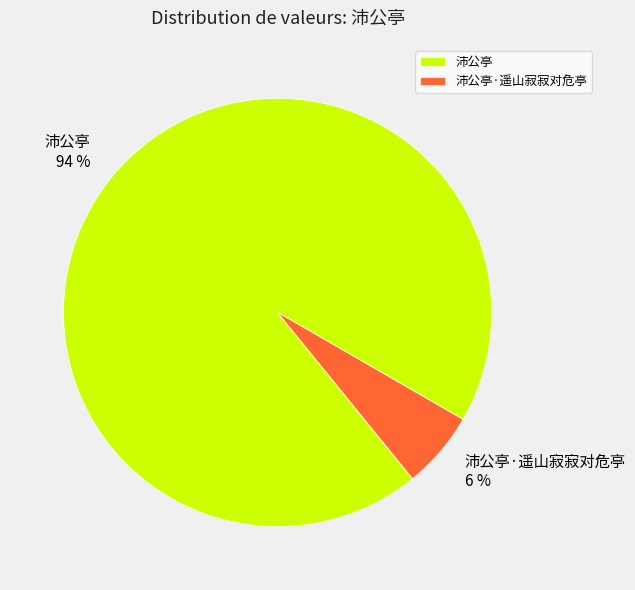

What is the ratio of the value at 沛公亭·遥山寂寂对危亭 to the value at 沛公亭?

0.1